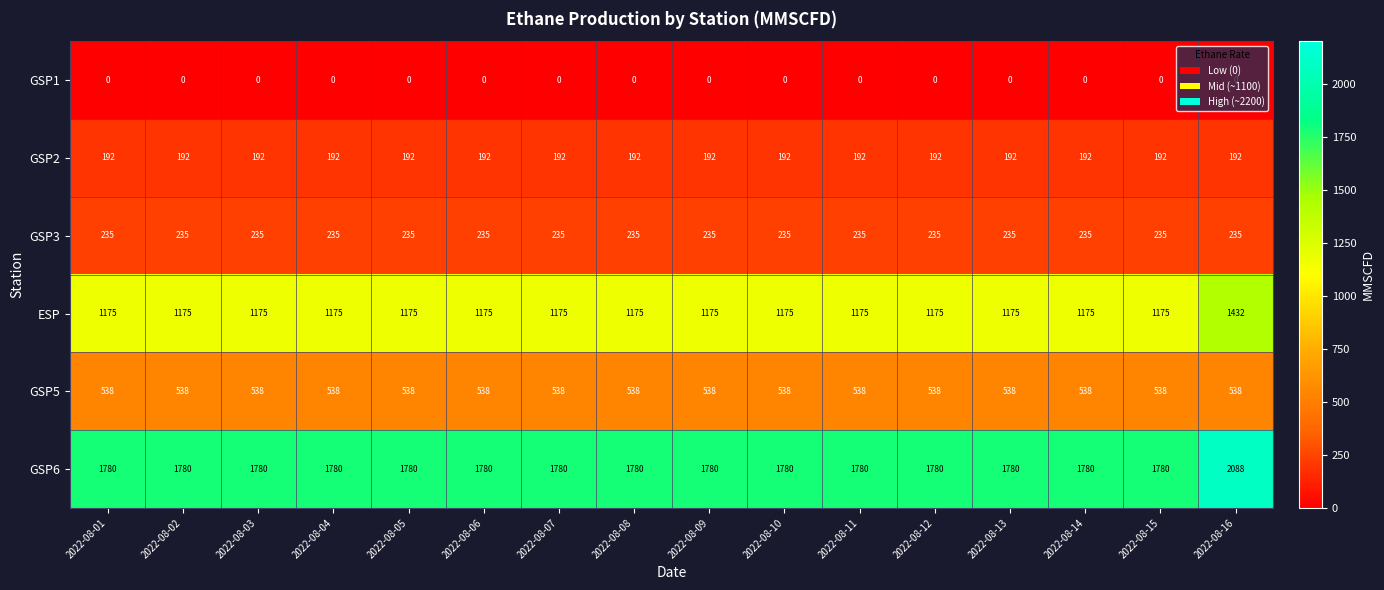

What is the greatest value displayed?

2088